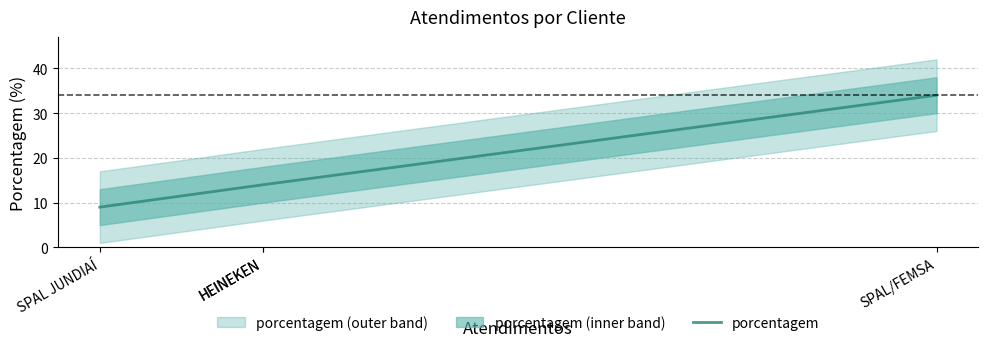

How many lines are shown in the chart?

1